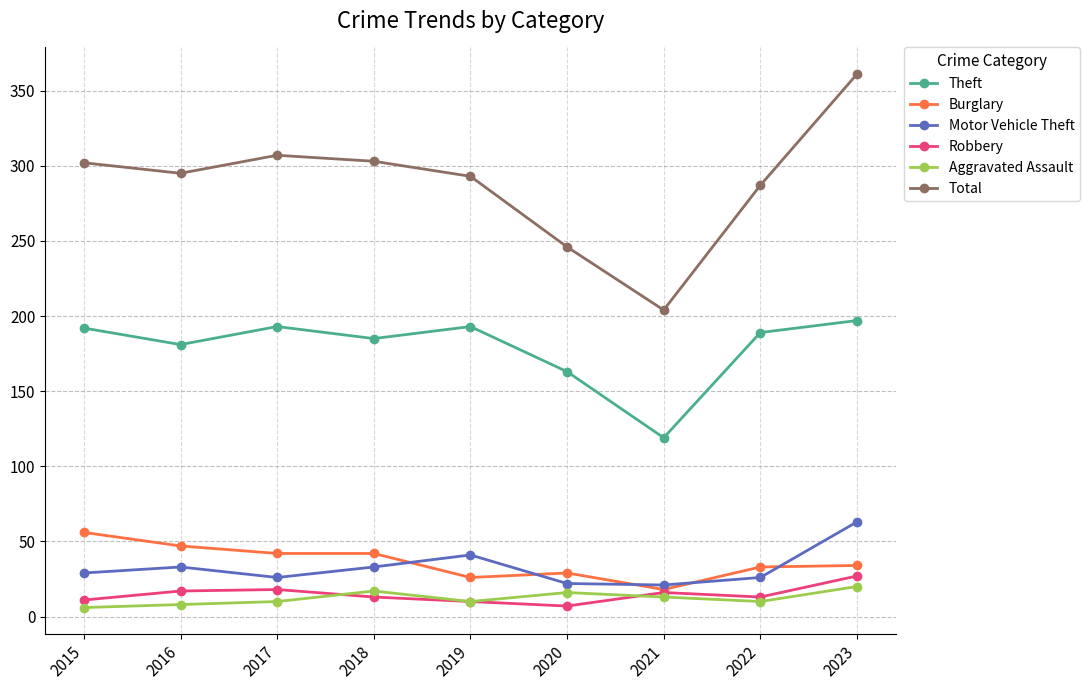

How many lines are shown in the chart?

6